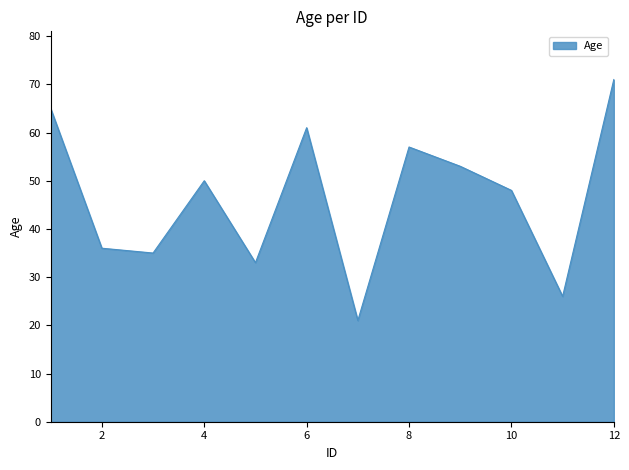

What is the difference between the second highest and second lowest values?

39